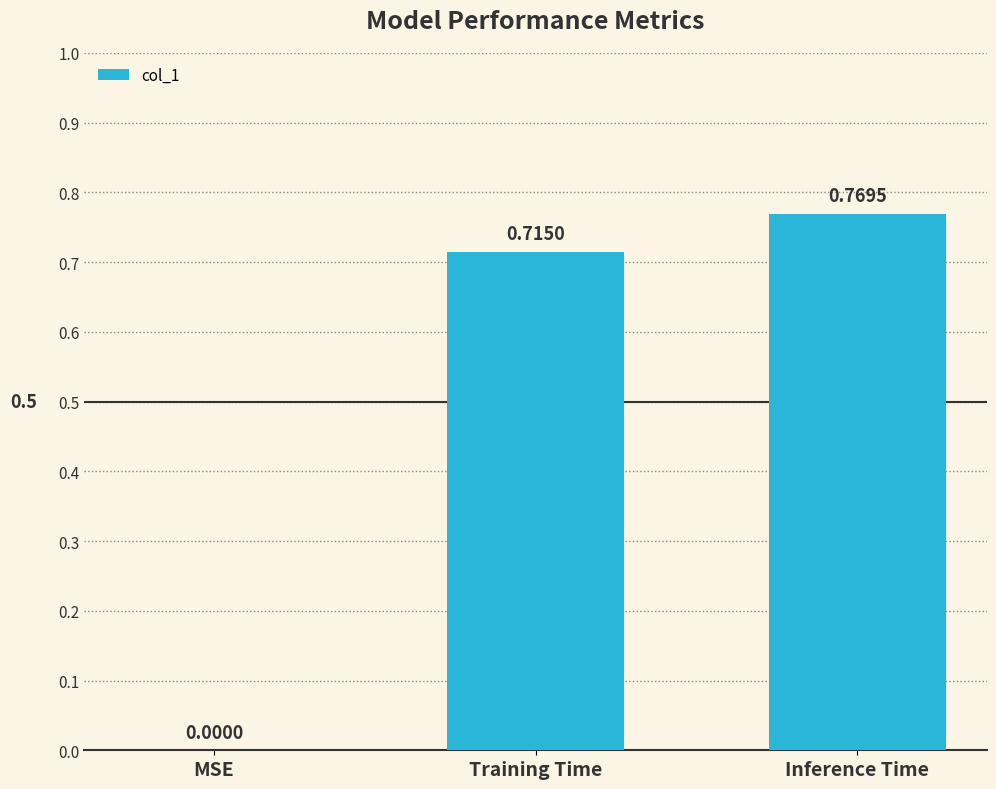

Are the bars horizontal?

No